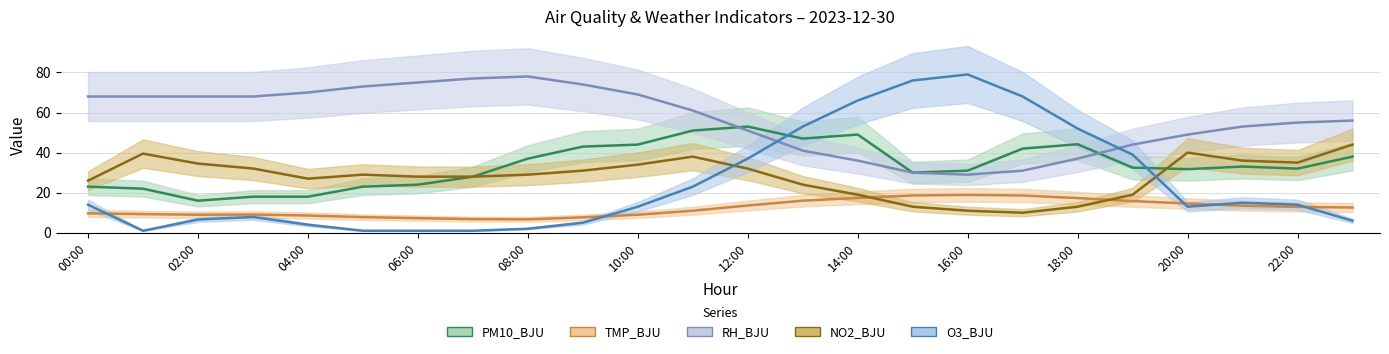

How many lines are shown in the chart?

5